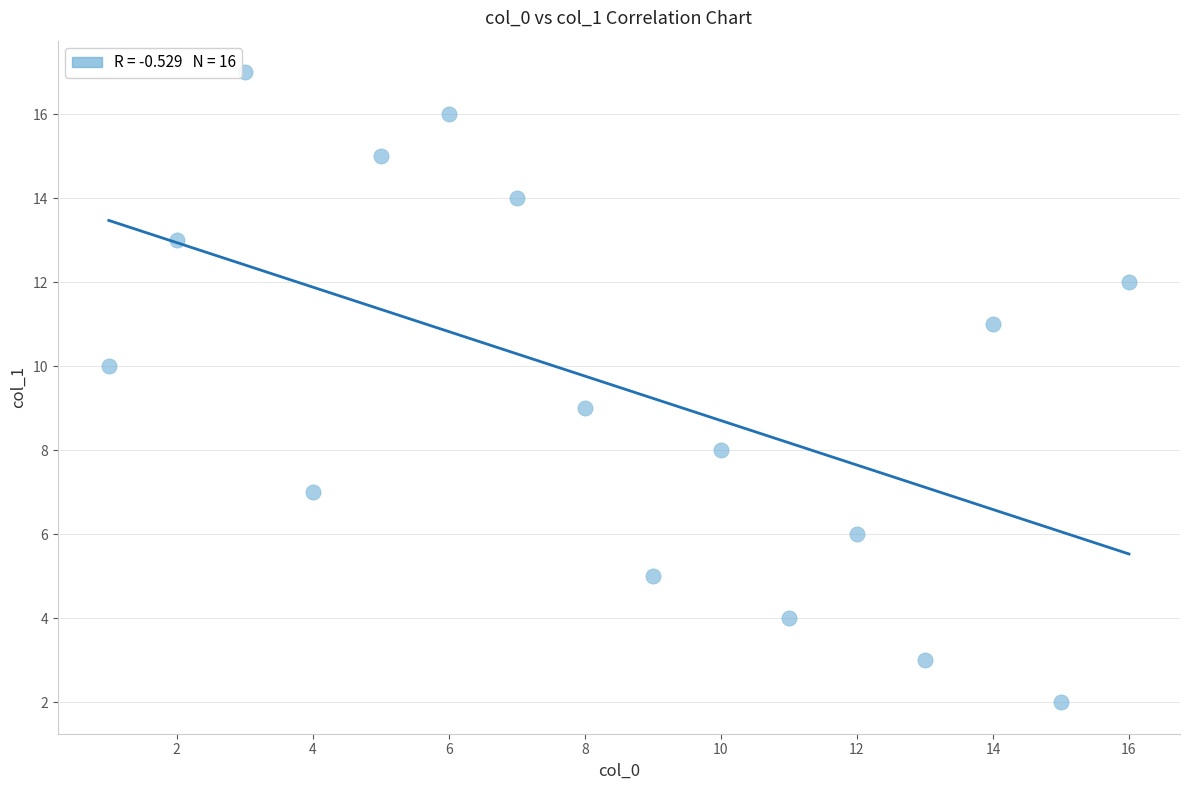

What is the range of Y values (max minus min)?

15